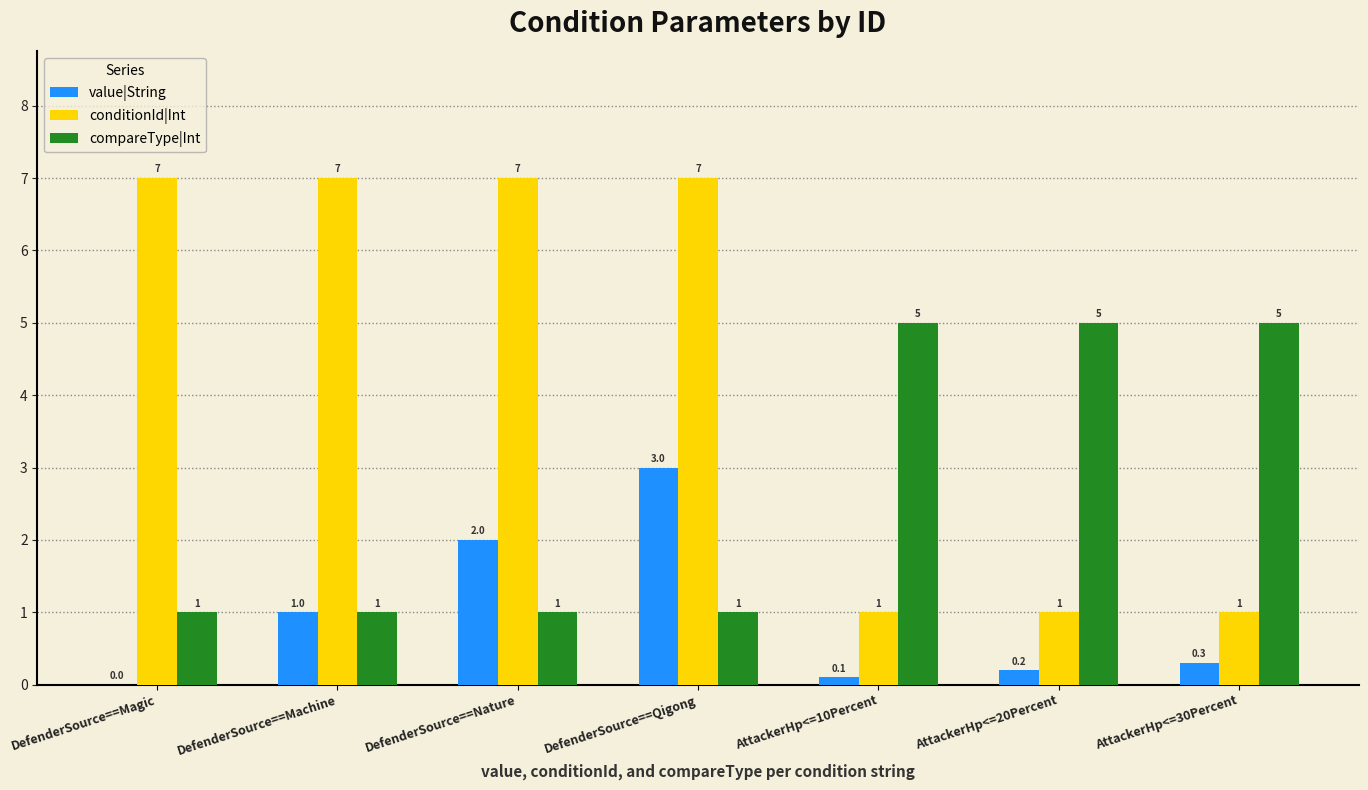

Is the value of value|String at AttackerHp<=10Percent greater than the value of compareType|Int at DefenderSource==Magic?

No